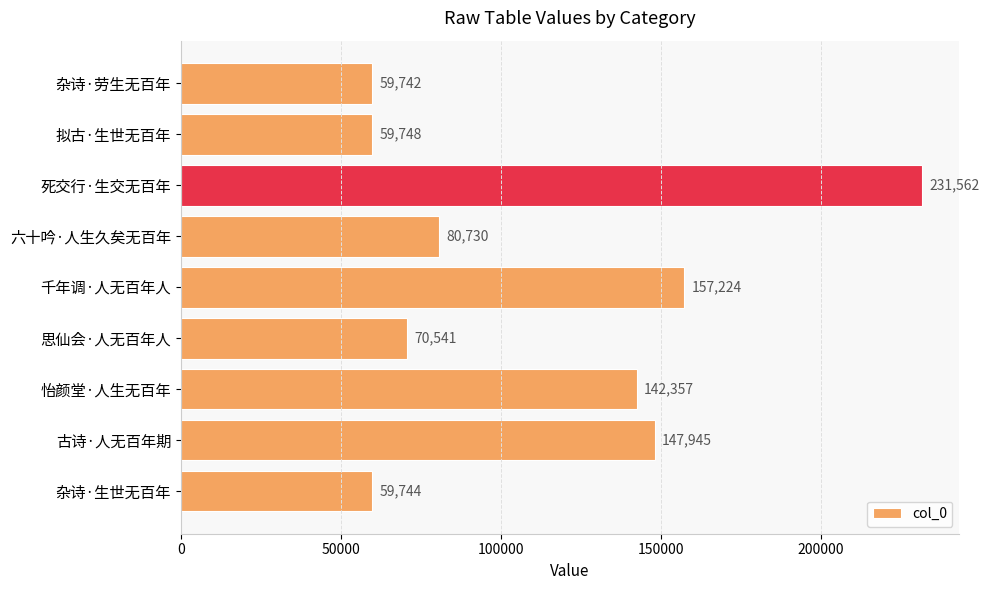

How many bars are there in total?

9